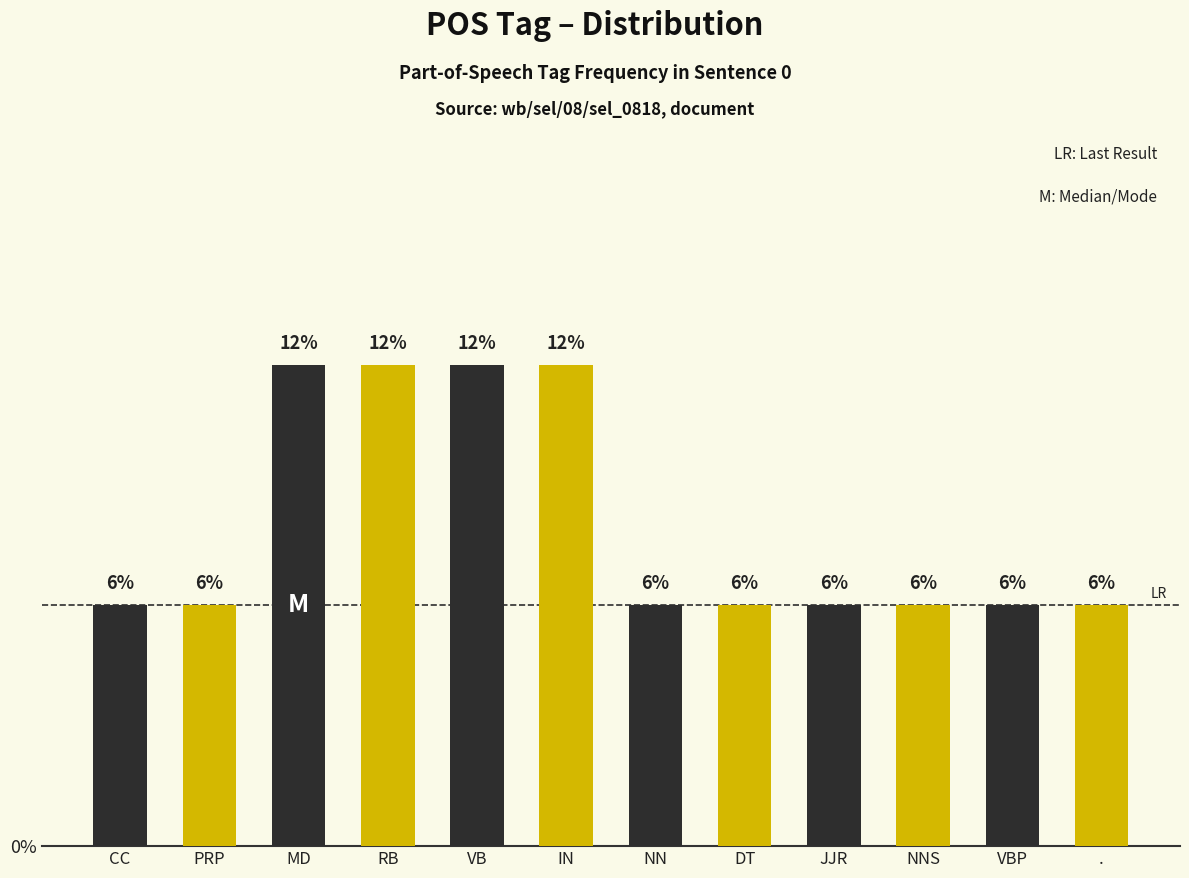

Are the bars horizontal?

No